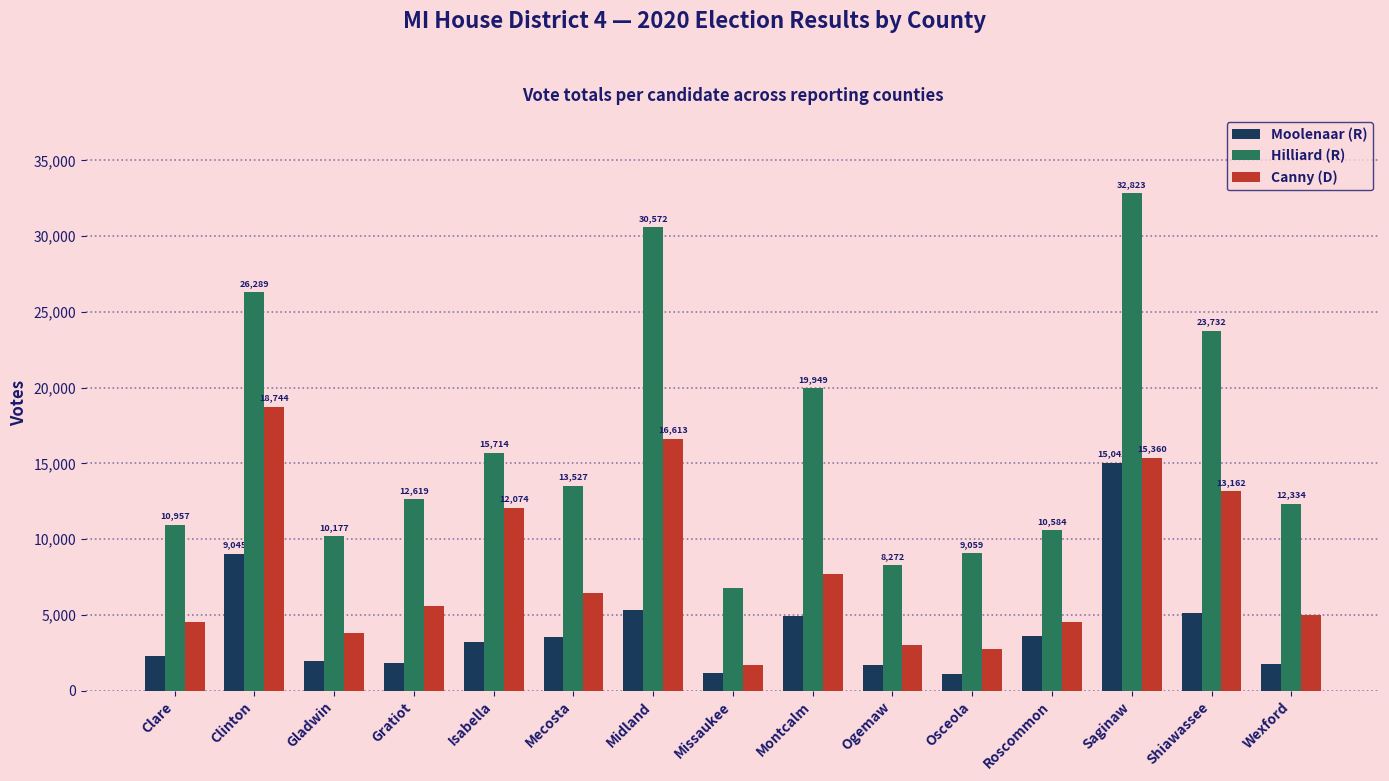

Rank the series by their average value, from highest to lowest.

Hilliard (R), Canny (D), Moolenaar (R)